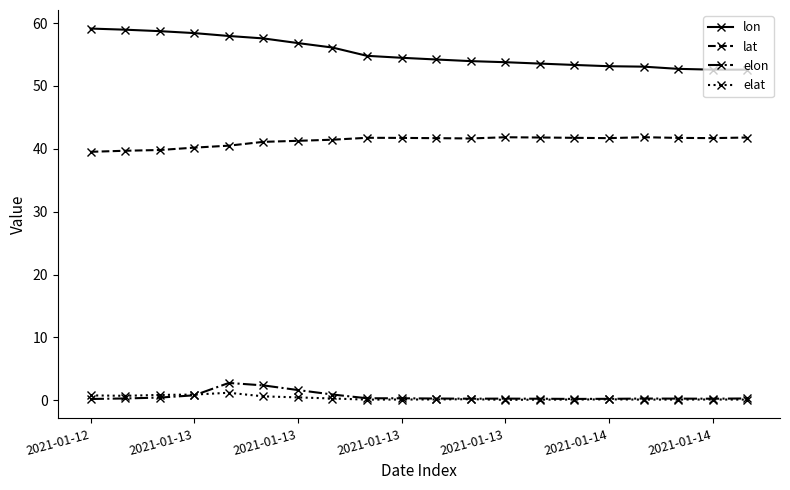

Which series has the widest spread of values?

lon